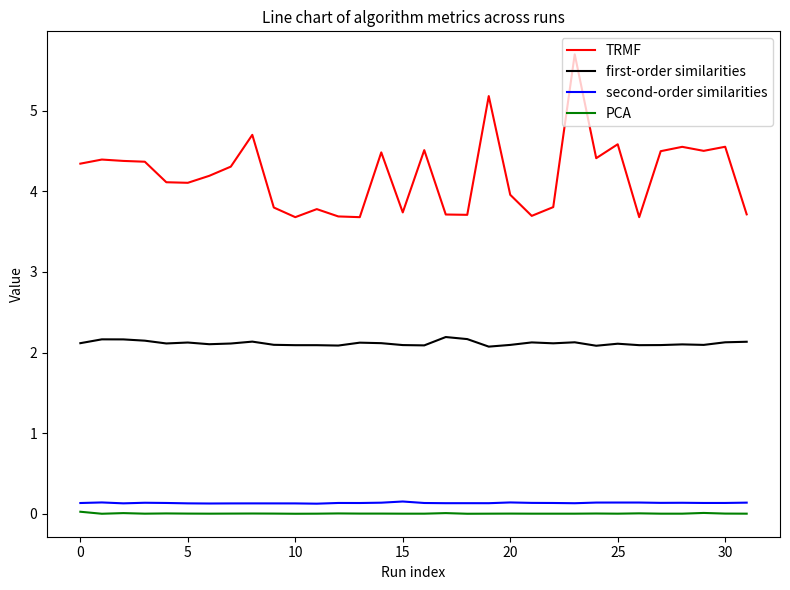

Which series has the largest total across all categories?

TRMF